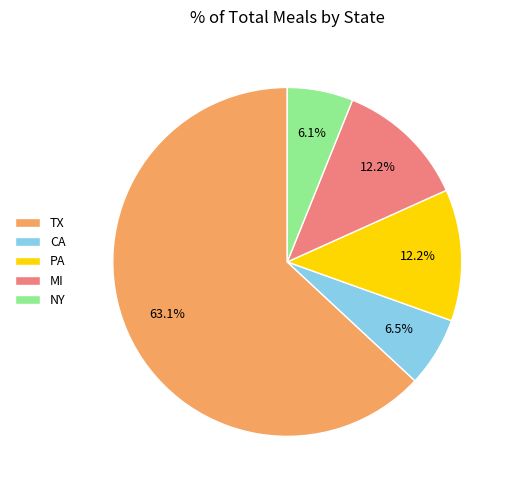

The PA slice represents 12% of the pie. True or false?

True